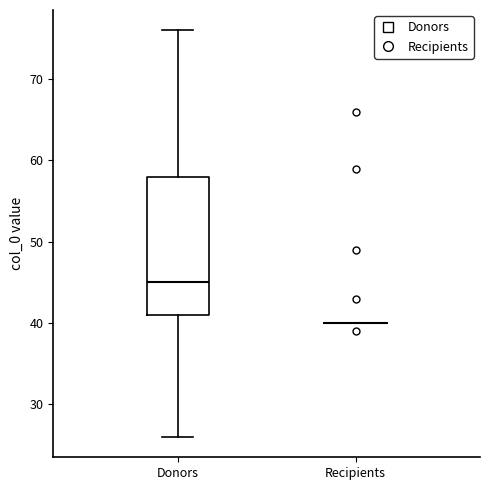

Reading left to right, transcribe this box plot: for each box, give where its median line is, the range the box spans, and where its two whiskers end, as read against the y-axis. The values are not printed on the chart, so give them approximately, as read against the axis.

Donors: median 45, box 41 to 58, whiskers 26 to 76
Recipients: box collapsed to a line at 40, whiskers 40 to 40